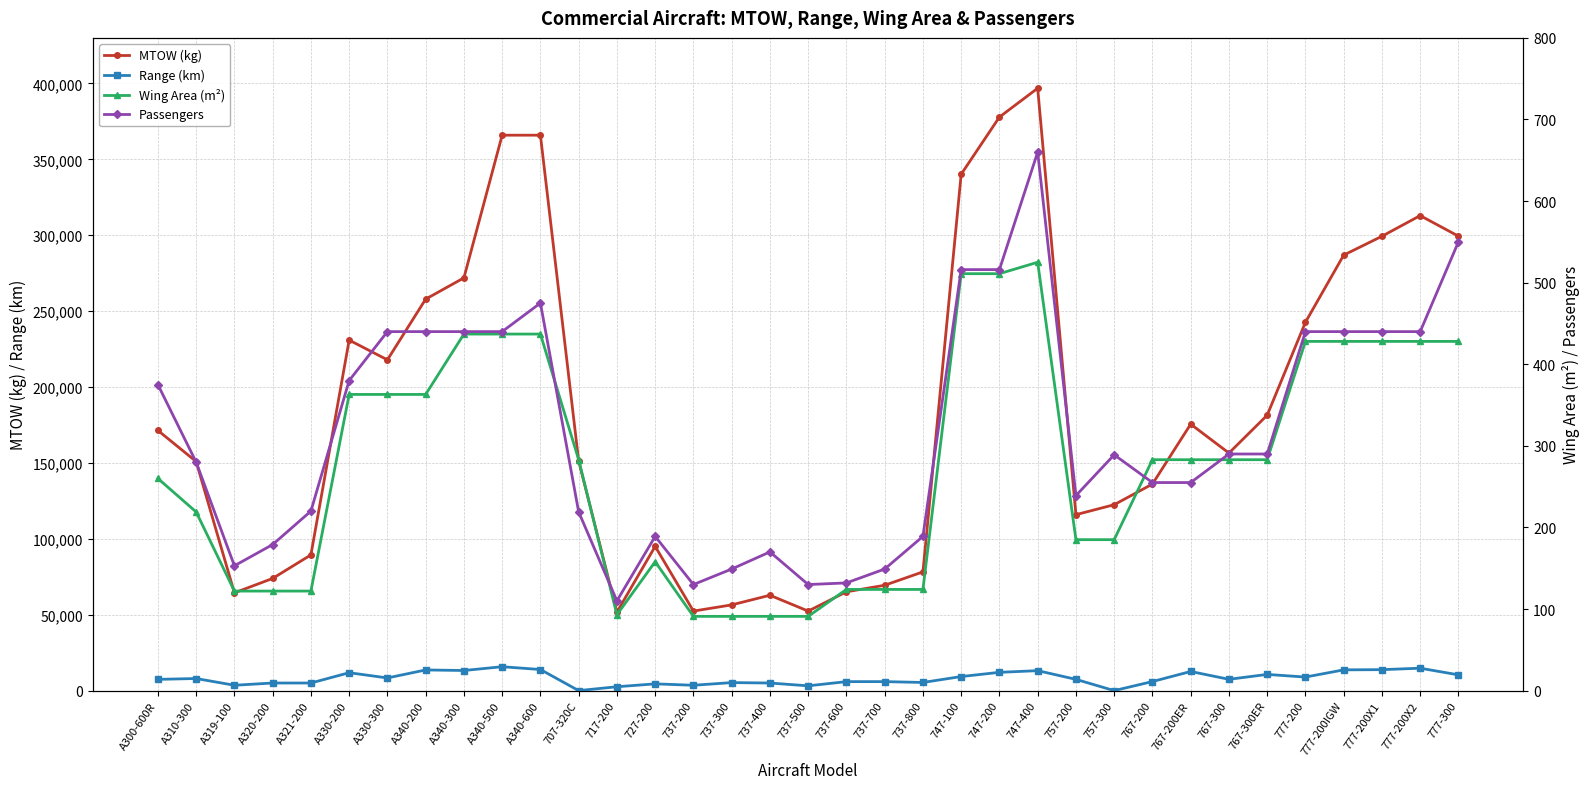

At which category is the sum across all series the highest?

747-400